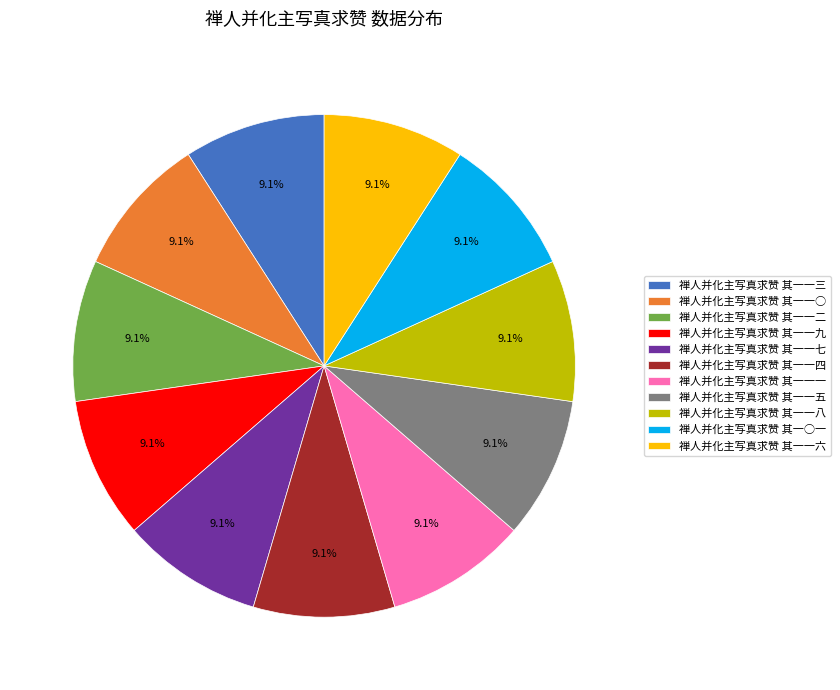

Combined, what portion of the pie is 禅人并化主写真求赞 其一一三 and 禅人并化主写真求赞 其一一八?

18.2%